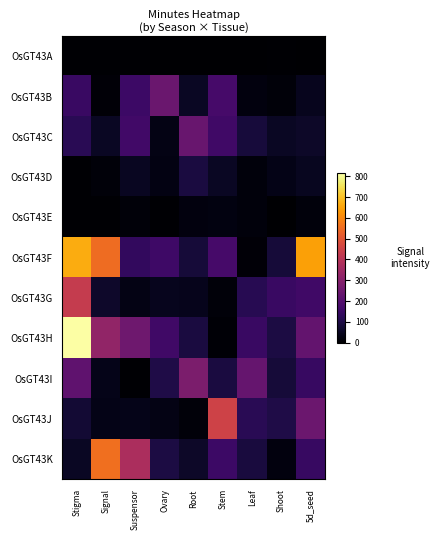

Rank the series by their maximum value, from highest to lowest.

OsGT43H, OsGT43F, OsGT43K, OsGT43J, OsGT43G, OsGT43I, OsGT43B, OsGT43C, OsGT43D, OsGT43E, OsGT43A